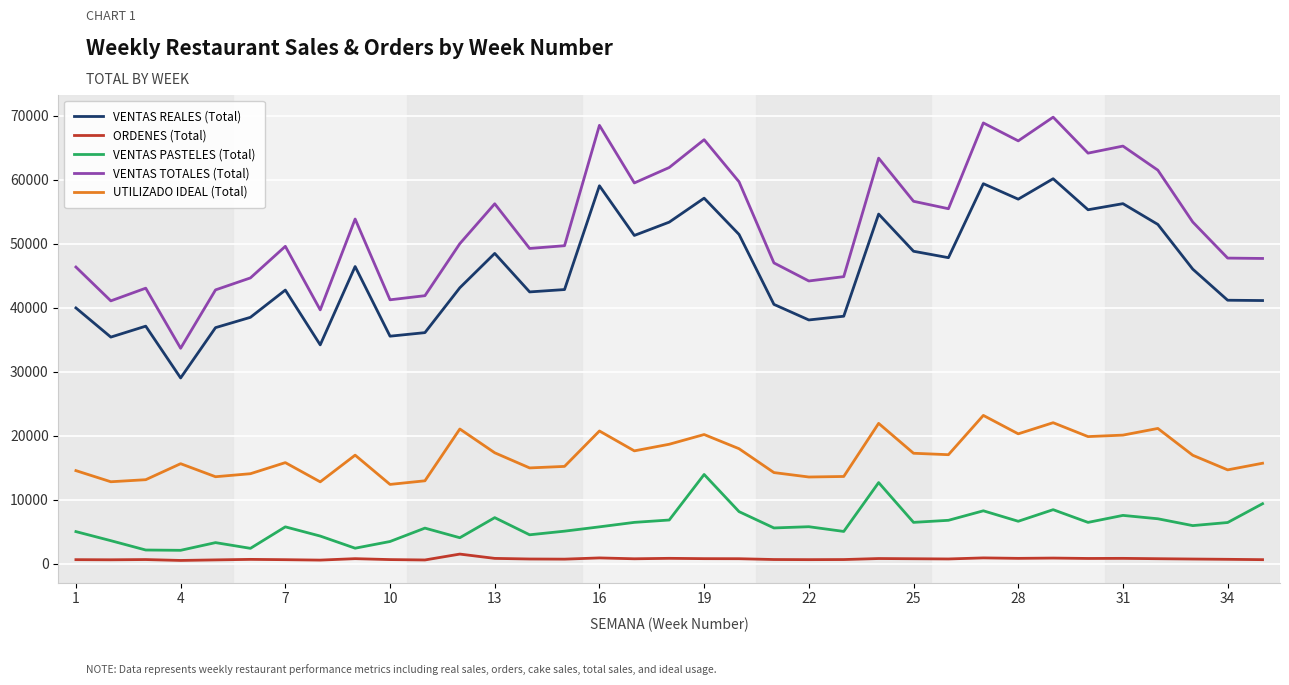

True or false: ORDENES (Total) and VENTAS TOTALES (Total) intersect in this chart.

False